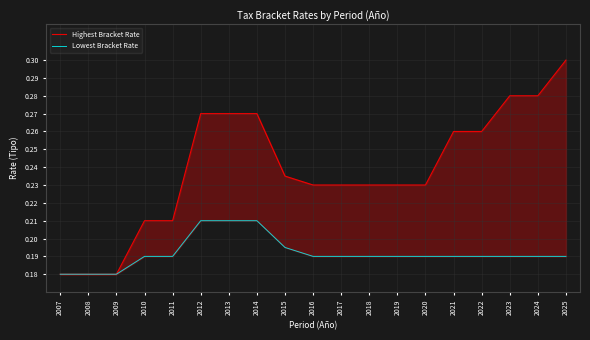

Does the chart display data point markers on the line(s)?

No